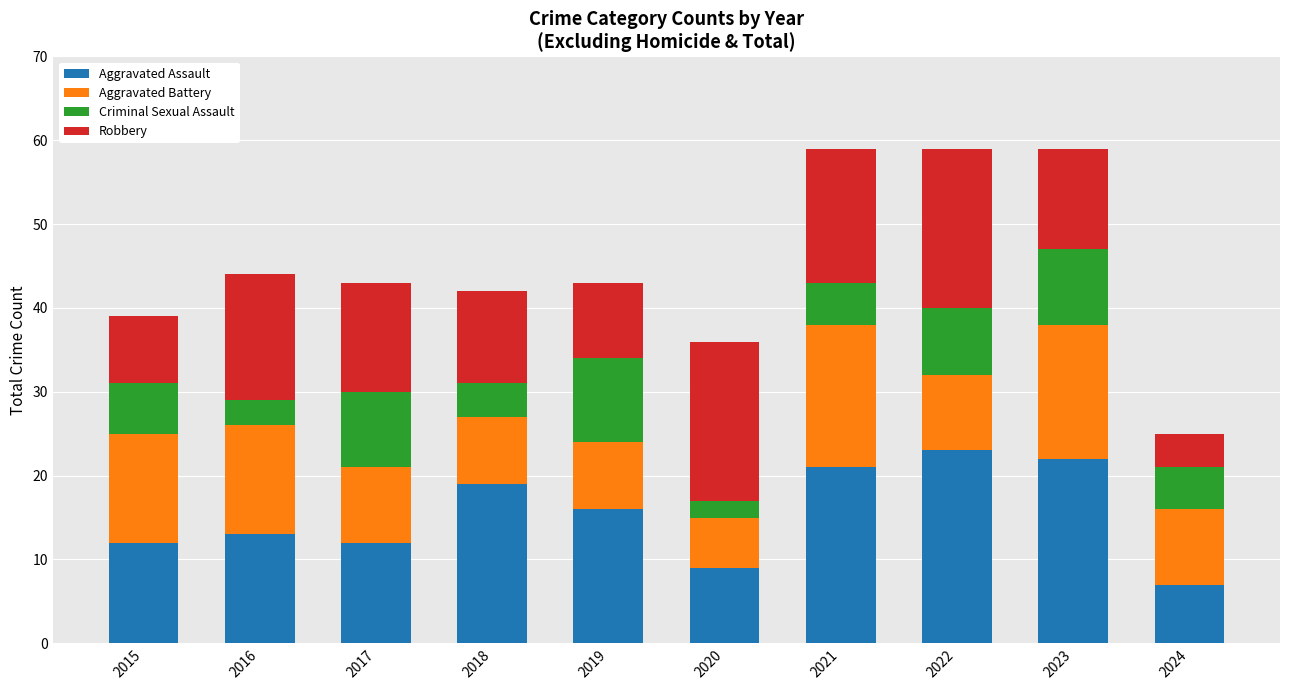

True or false: Aggravated Assault has a value of 19 at 2018.

True